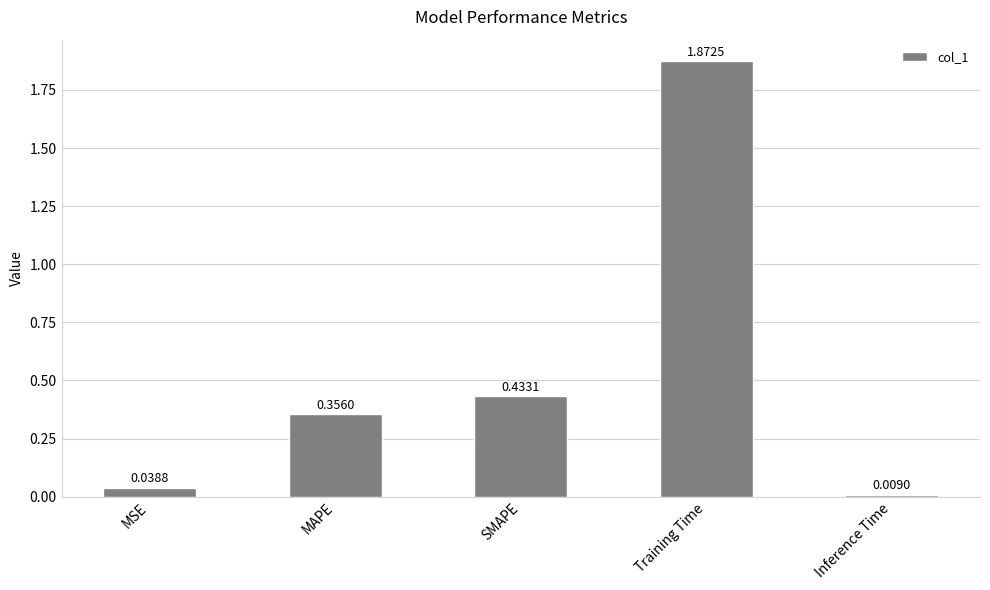

What is the change in value from MSE to SMAPE?

+0.4